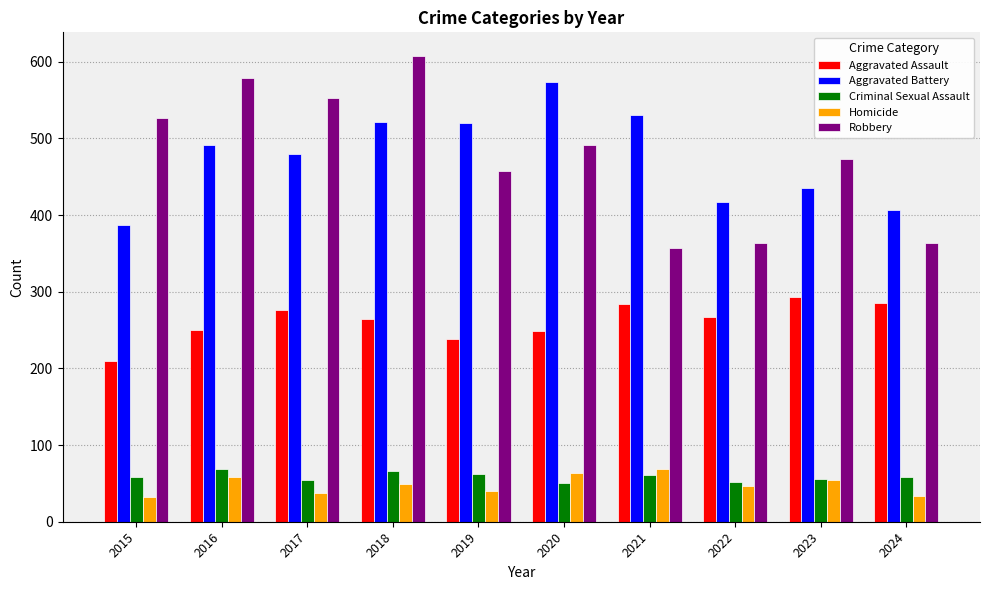

What is the greatest value displayed?

608